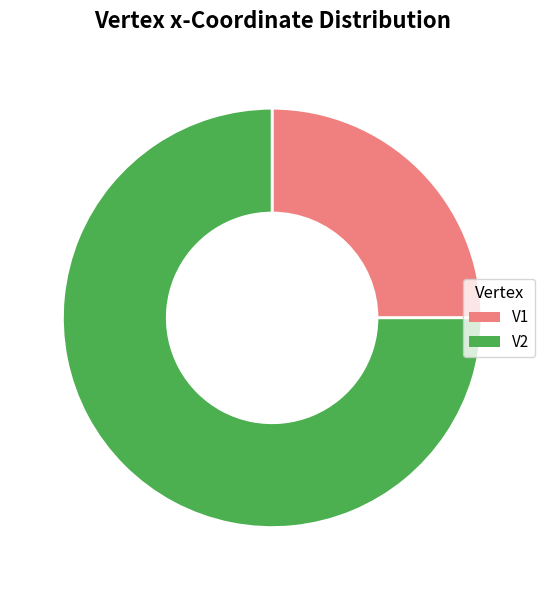

Which category has the smallest portion of the pie?

V1